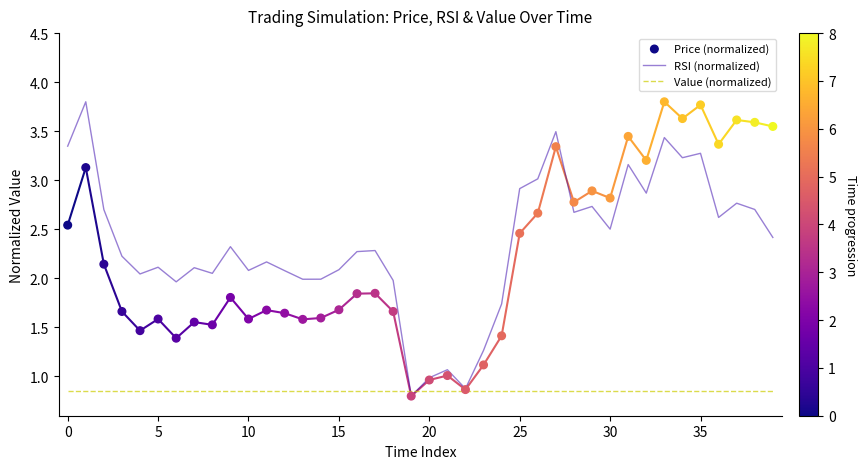

At which category is the sum across all series the highest?

33